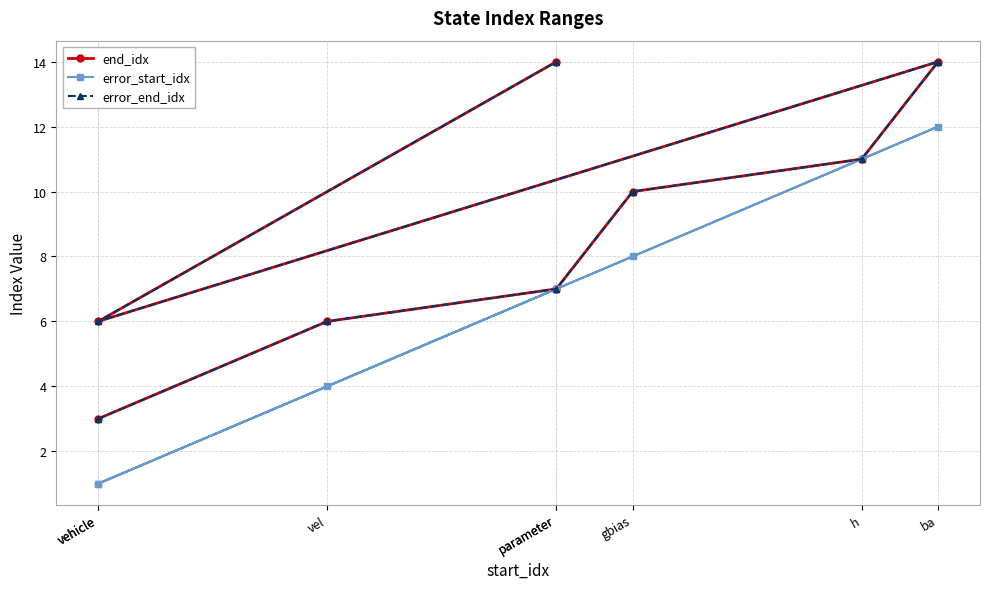

What is the difference between the second highest and minimum values in the error_end_idx series?

11